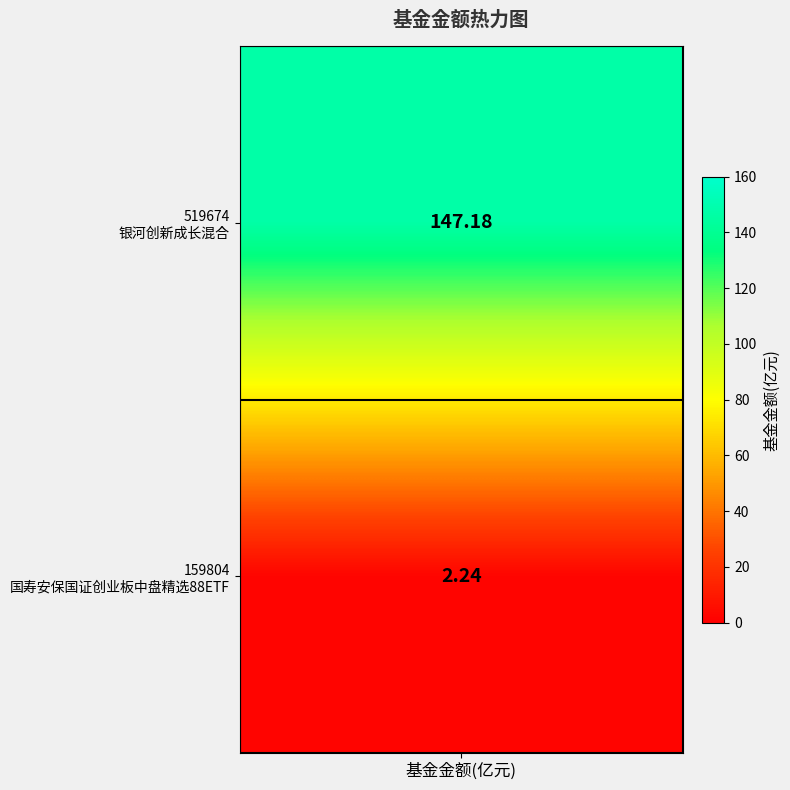

The value at 0 is 70.6. True or false?

False